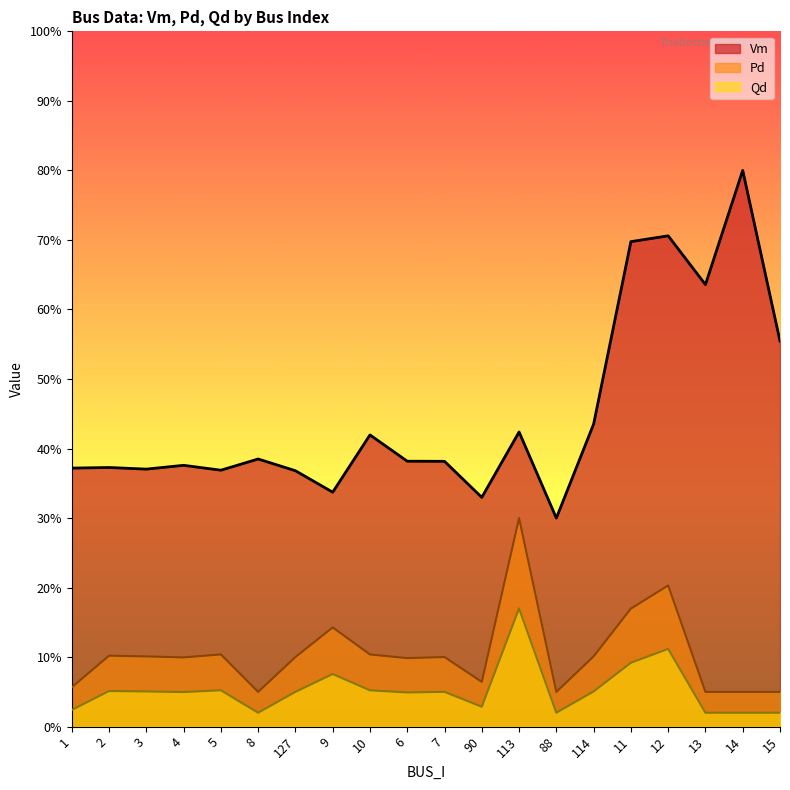

True or false: Pd and Vm cross at least once.

False